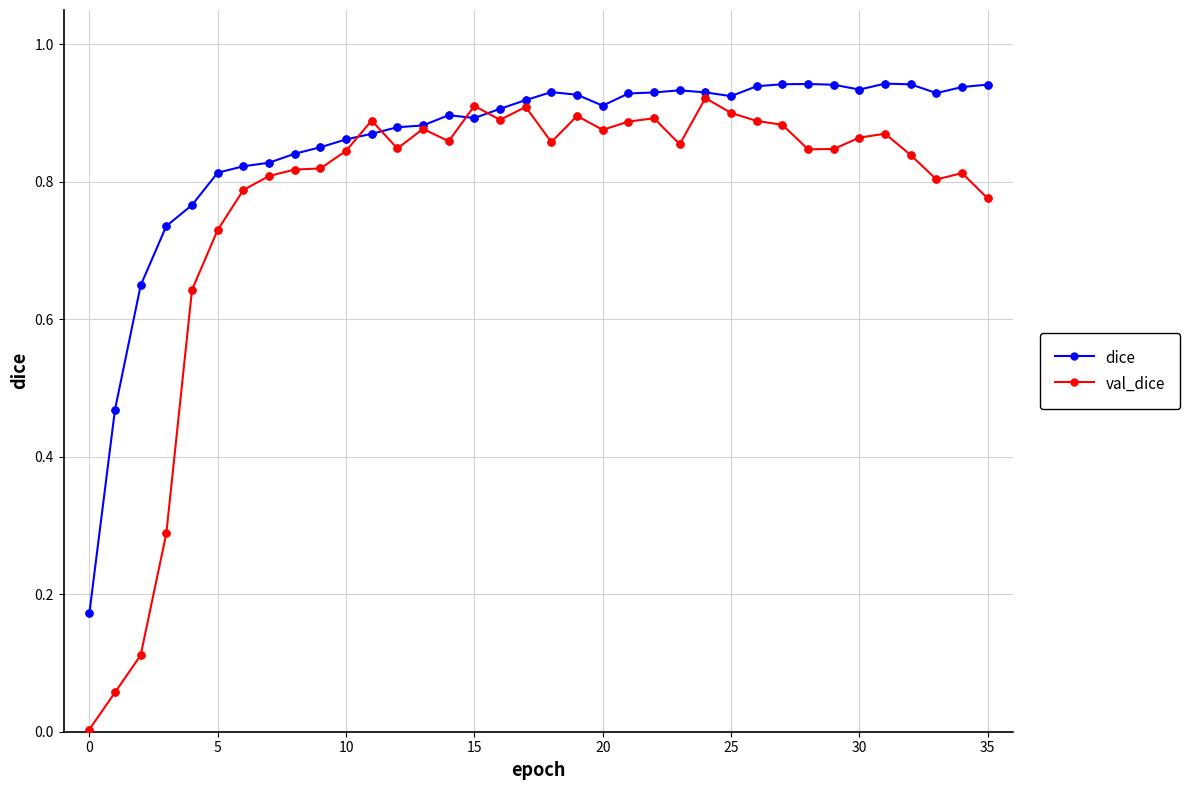

Which series has the widest spread of values?

val_dice